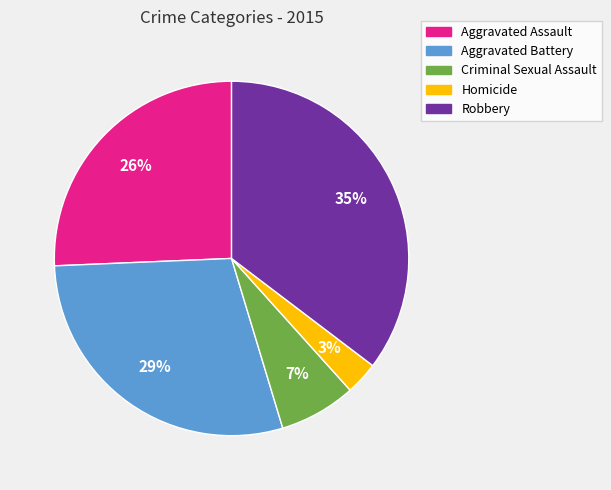

Do Robbery and Aggravated Assault together represent more than half of the pie?

Yes